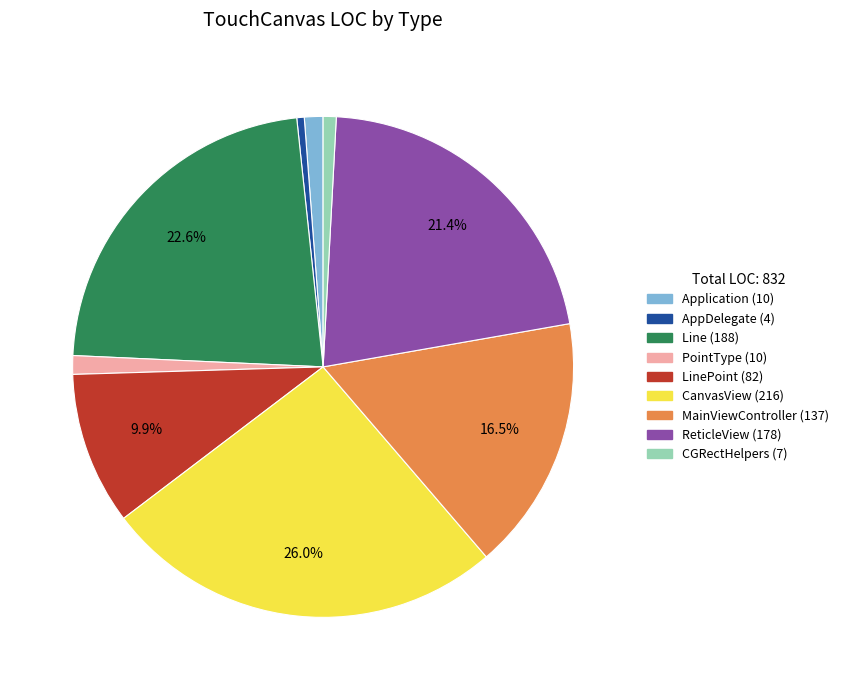

Is there any slice that represents more than half of the pie?

No